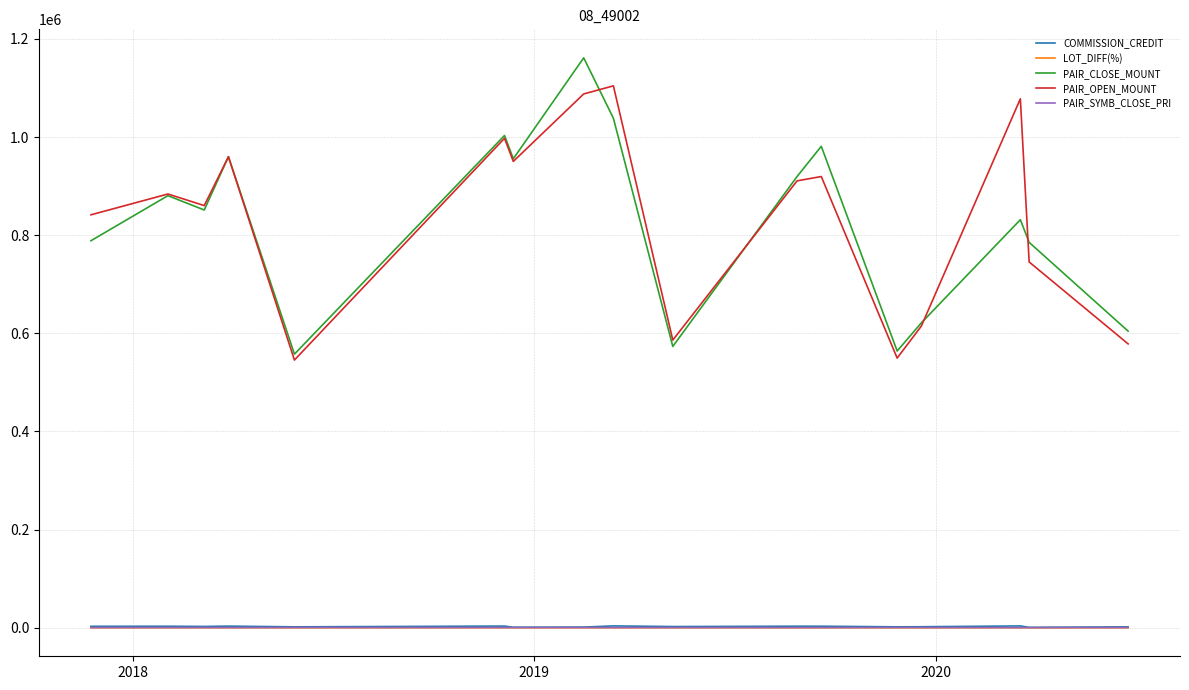

What is the lowest value of the PAIR_CLOSE_MOUNT series?

557700.0